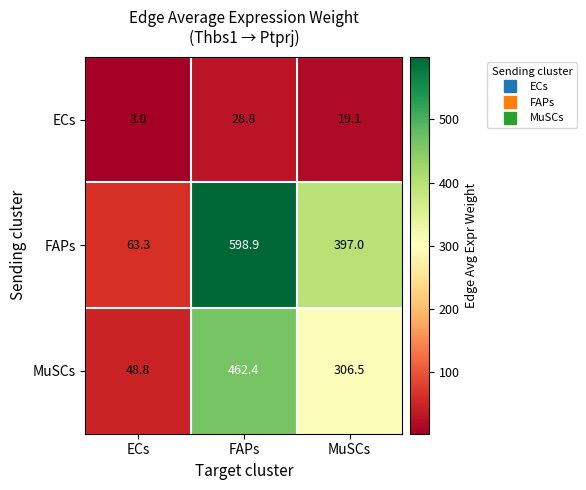

What is the minimum value shown in the chart?

3.0